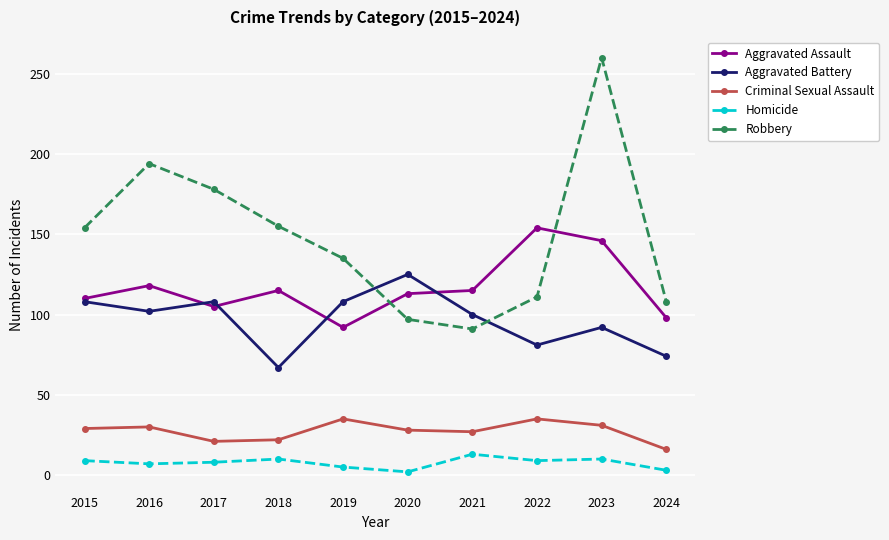

What is the value of the Homicide point at the 8th from the left?

9